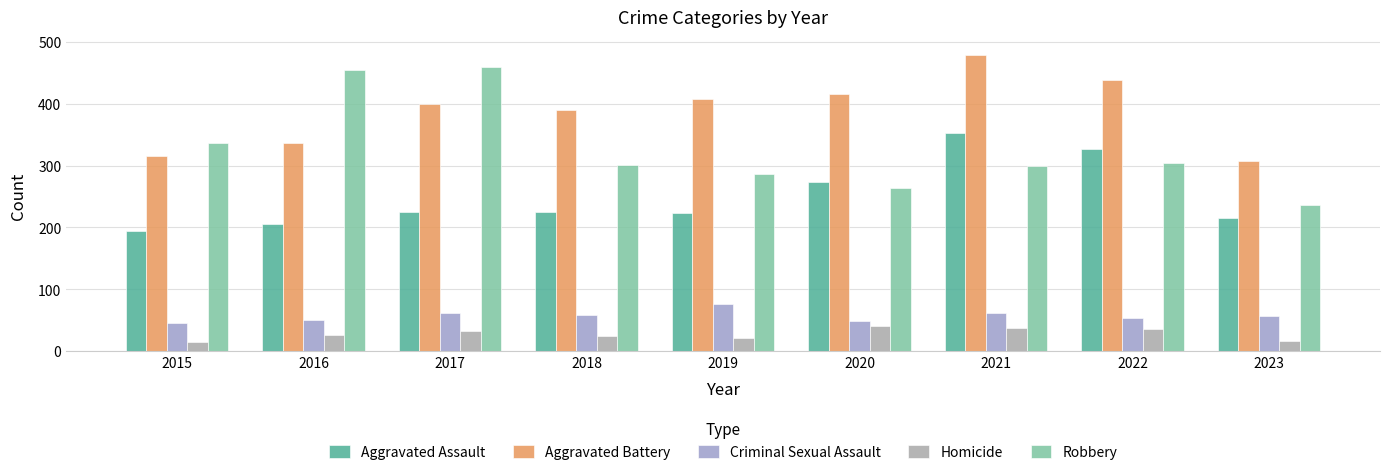

At 2016, list the series in order from largest to smallest.

Robbery, Aggravated Battery, Aggravated Assault, Criminal Sexual Assault, Homicide